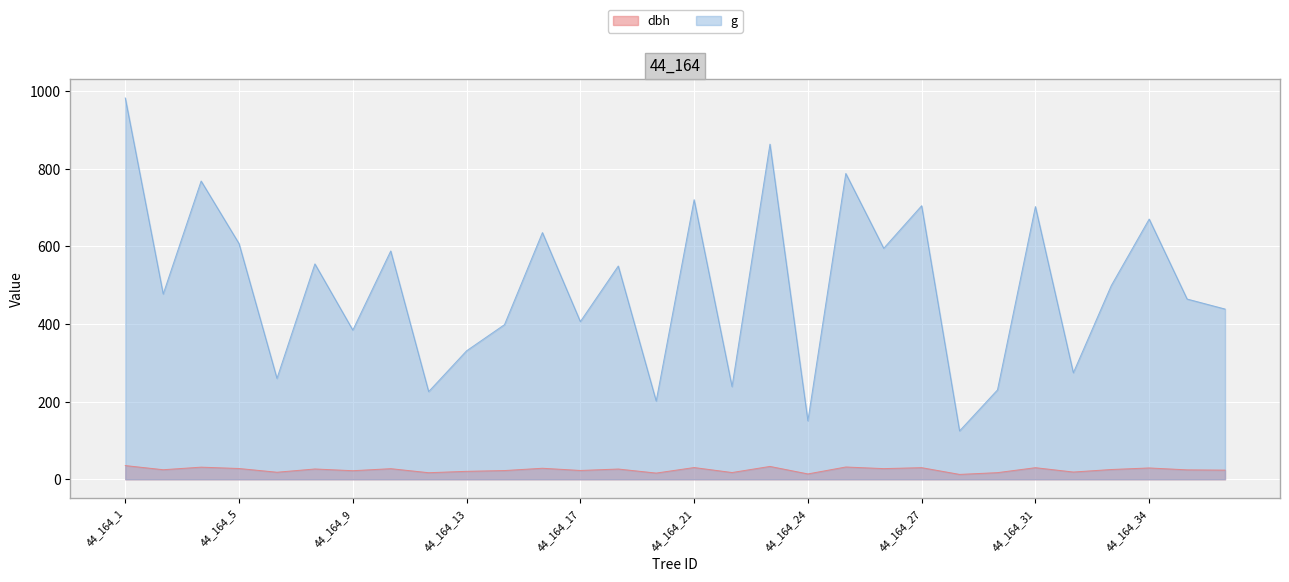

How many values in the dbh series are below 25?

15